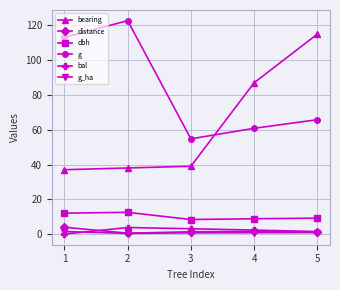

What is the value of the g point at the 4th from the left?

60.8